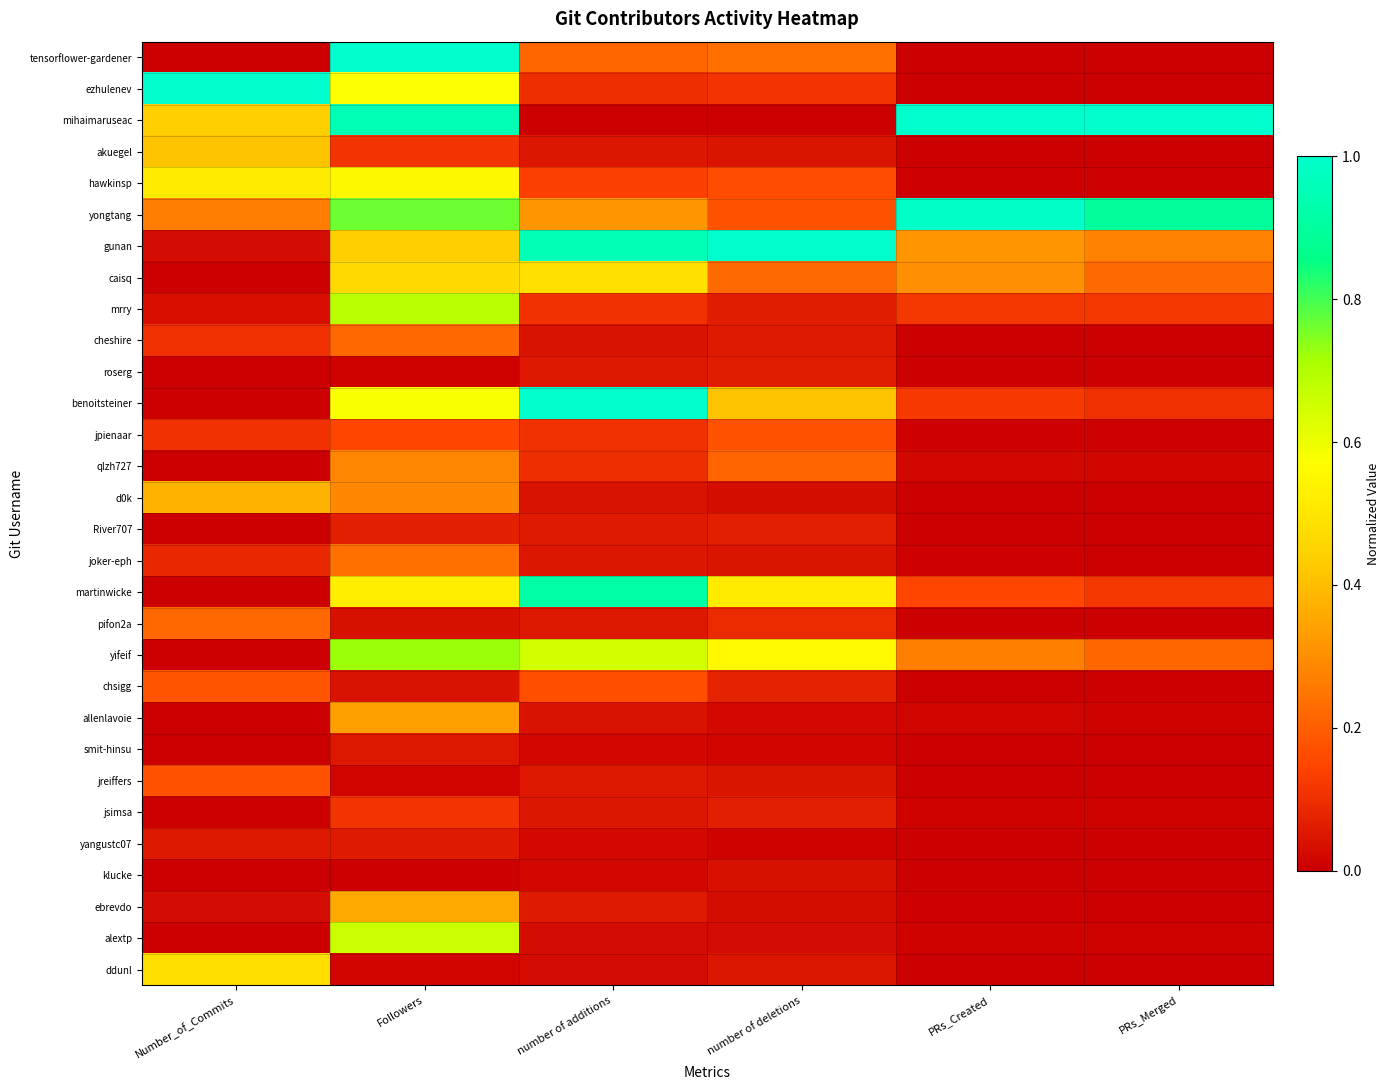

At which category does the chart reach its peak across all series?

Followers